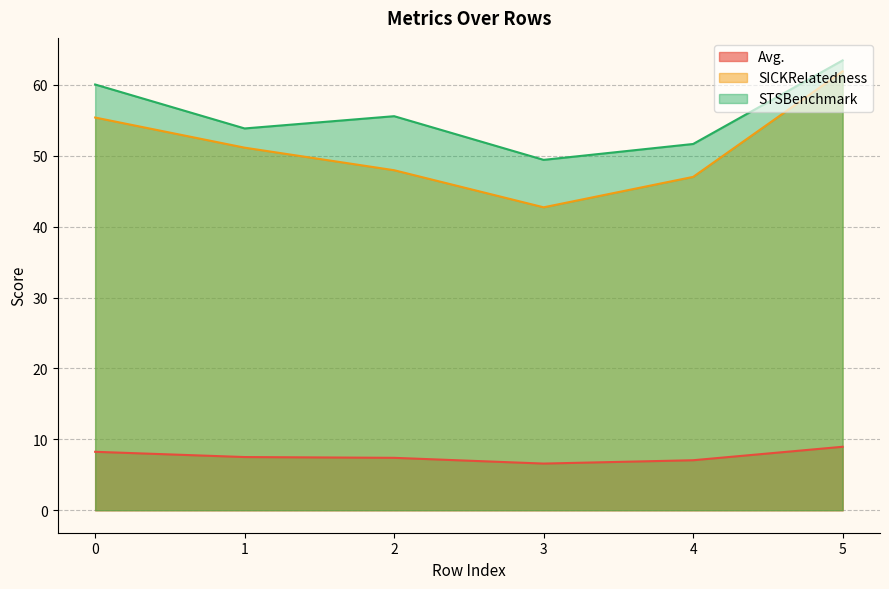

What is the value of the STSBenchmark point at the 3rd from the left?

55.6